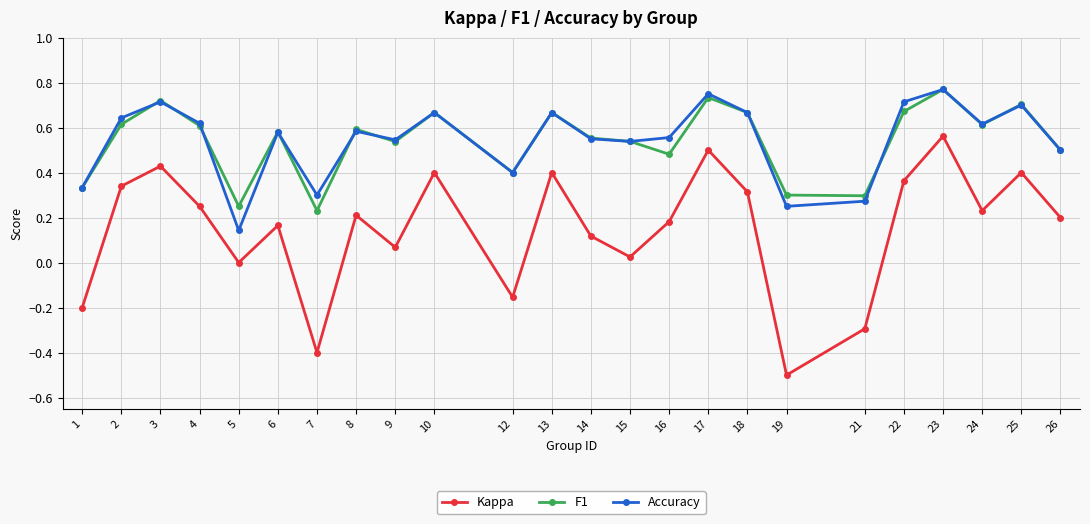

At which category does F1 reach its first local peak?

3